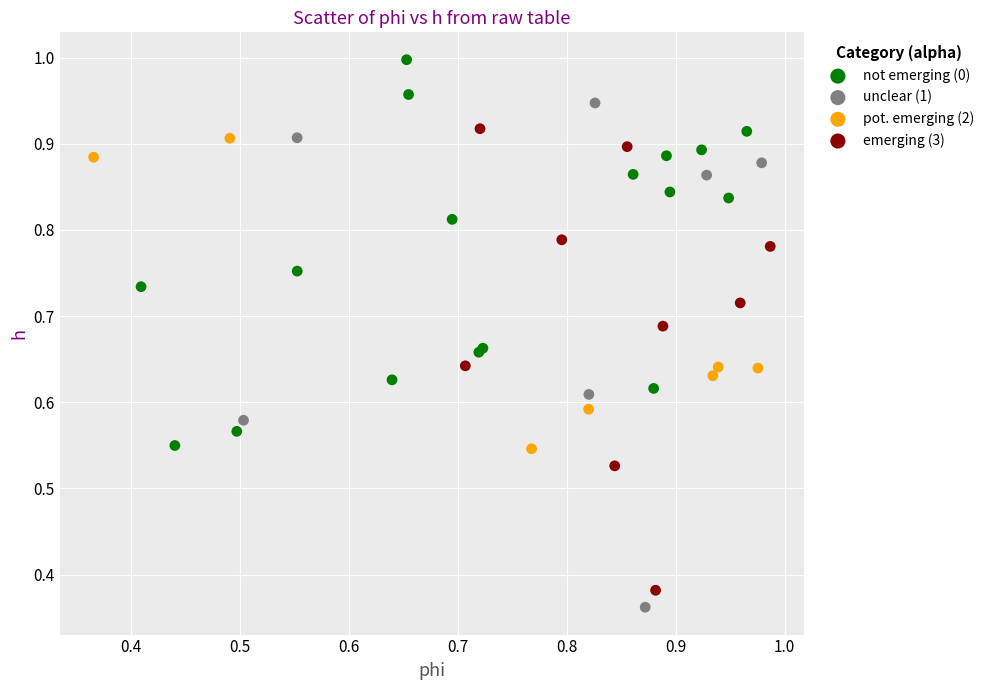

Which series has the widest spread of Y values?

unclear (1)